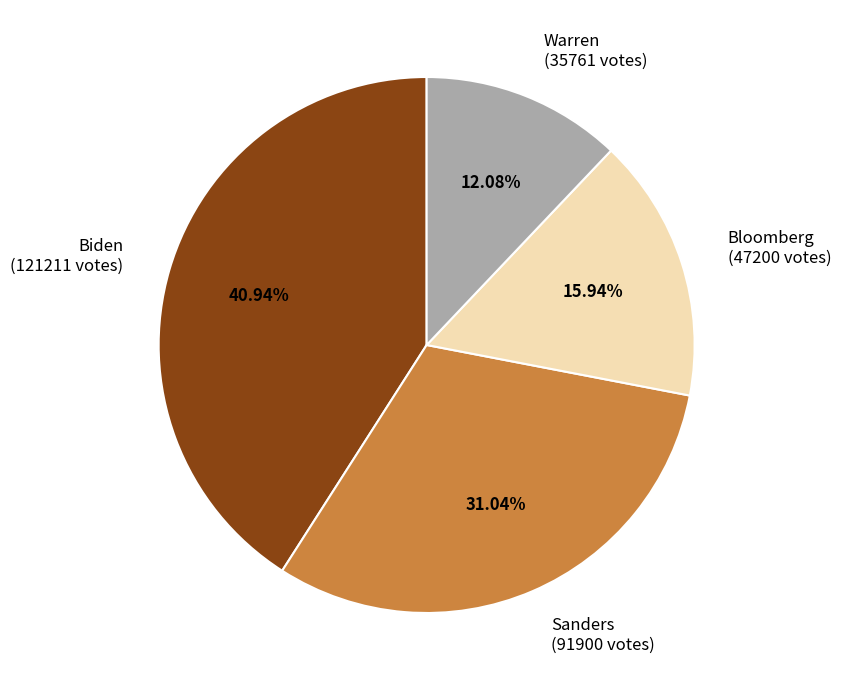

Rank the categories by value from lowest to highest.

Warren, Bloomberg, Sanders, Biden